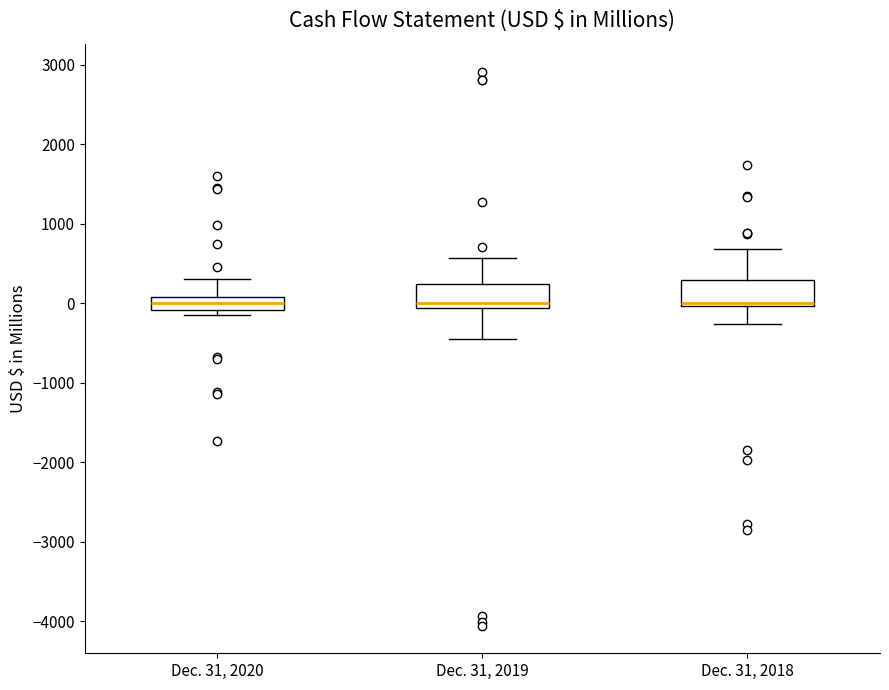

Reading left to right, transcribe this box plot: for each box, give where its median line is, the range the box spans, and where its two whiskers end, as read against the y-axis. The values are not printed on the chart, so give them approximately, as read against the axis.

Dec. 31, 2020: median 0, box -100 to 100, whiskers -100 (just below the box's lower edge) to 300
Dec. 31, 2019: median 0, box -100 to 200, whiskers -500 to 600
Dec. 31, 2018: median 0 (just above the box's lower edge), box 0 to 300, whiskers -300 to 700